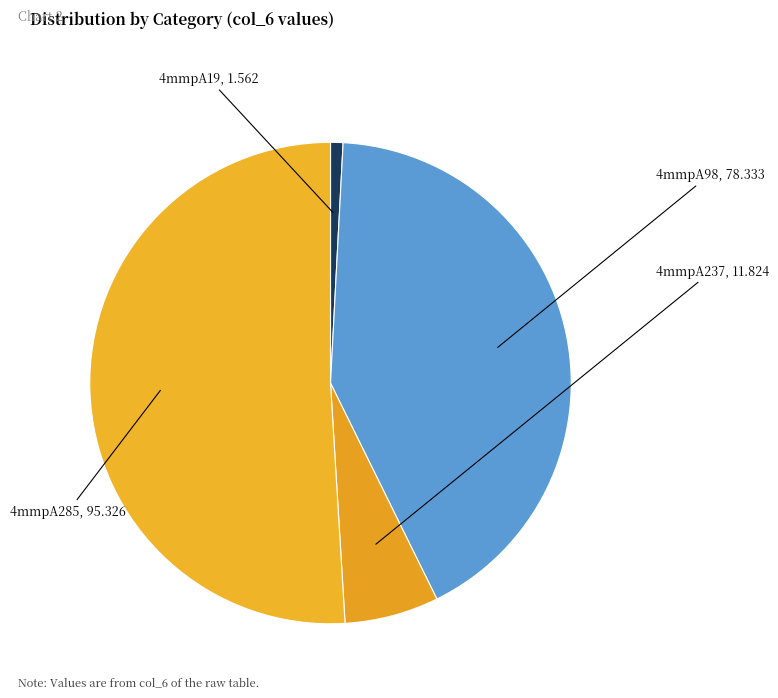

Which has a higher value, 4mmpA285 or 4mmpA237?

4mmpA285